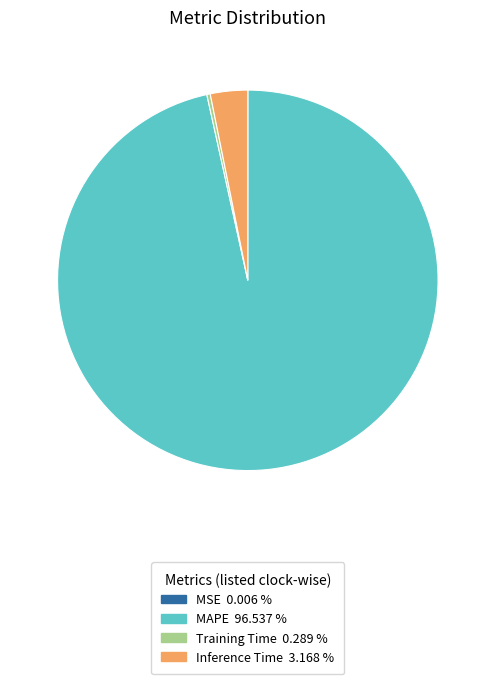

Which category has the biggest portion of the pie?

MAPE